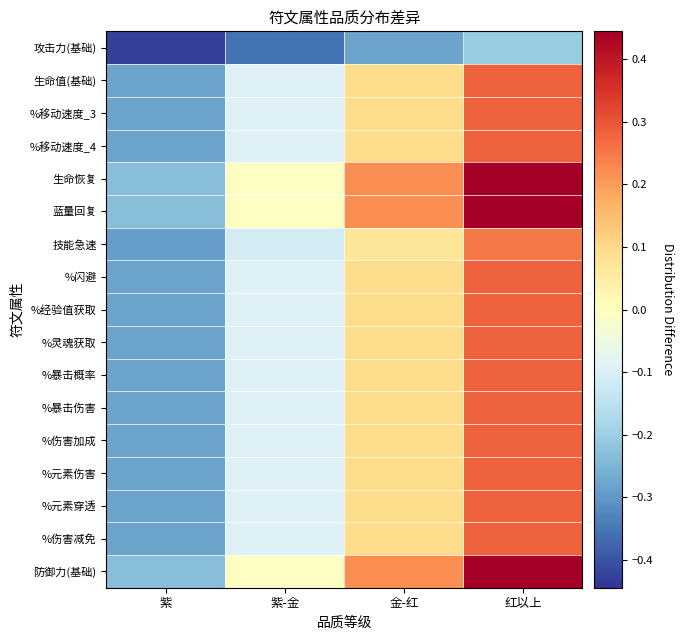

Count the number of categories in the chart.

4